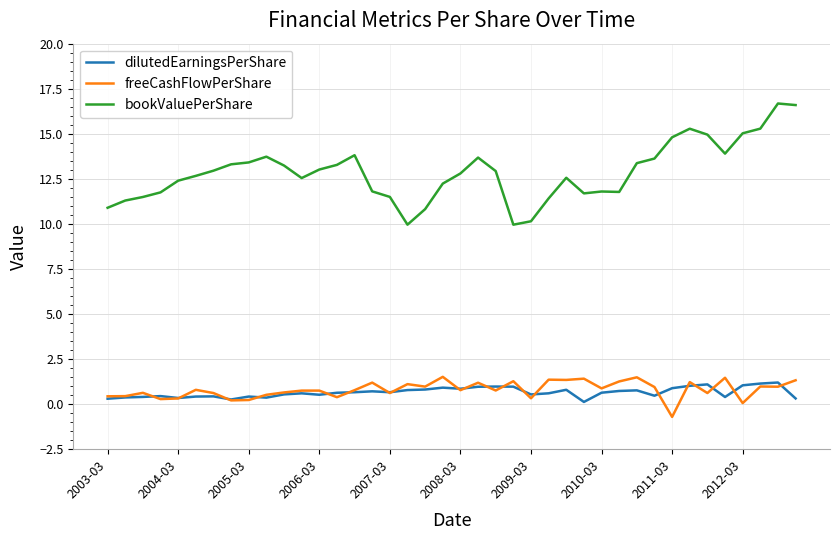

True or false: bookValuePerShare and freeCashFlowPerShare cross at least once.

False